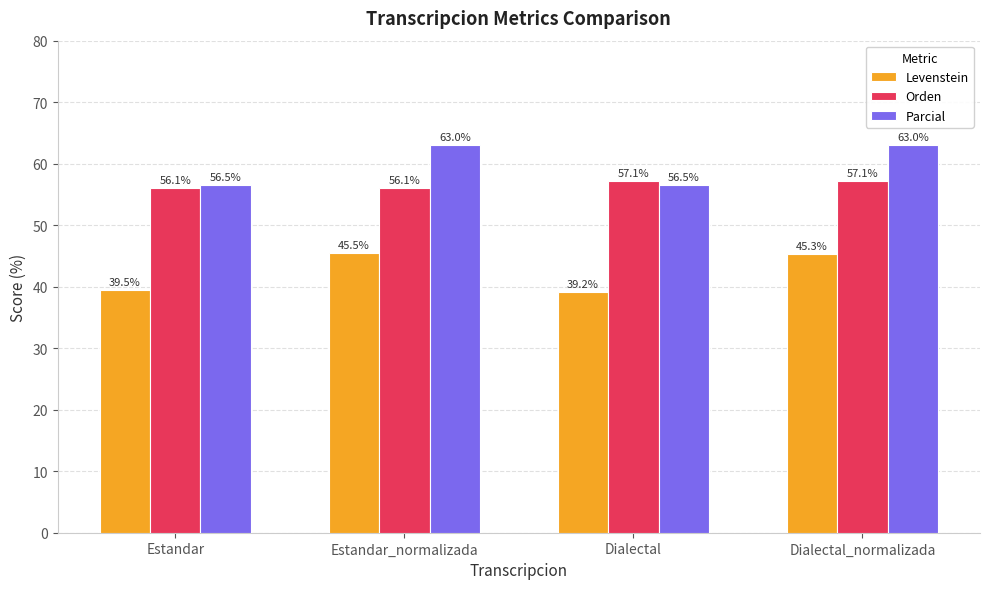

Reading left to right, list all the values displayed in this chart.

Levenstein: Estandar=39.5	Estandar_normalizada=45.5	Dialectal=39.2	Dialectal_normalizada=45.3
Orden: Estandar=56.1	Estandar_normalizada=56.1	Dialectal=57.1	Dialectal_normalizada=57.1
Parcial: Estandar=56.5	Estandar_normalizada=63.0	Dialectal=56.5	Dialectal_normalizada=63.0